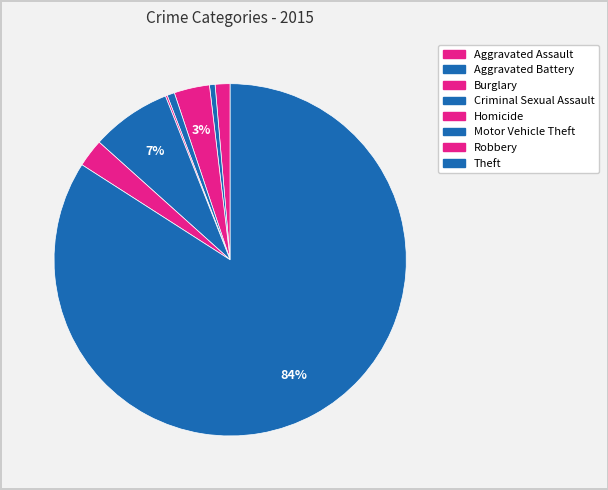

Is there a majority slice in this chart?

Yes